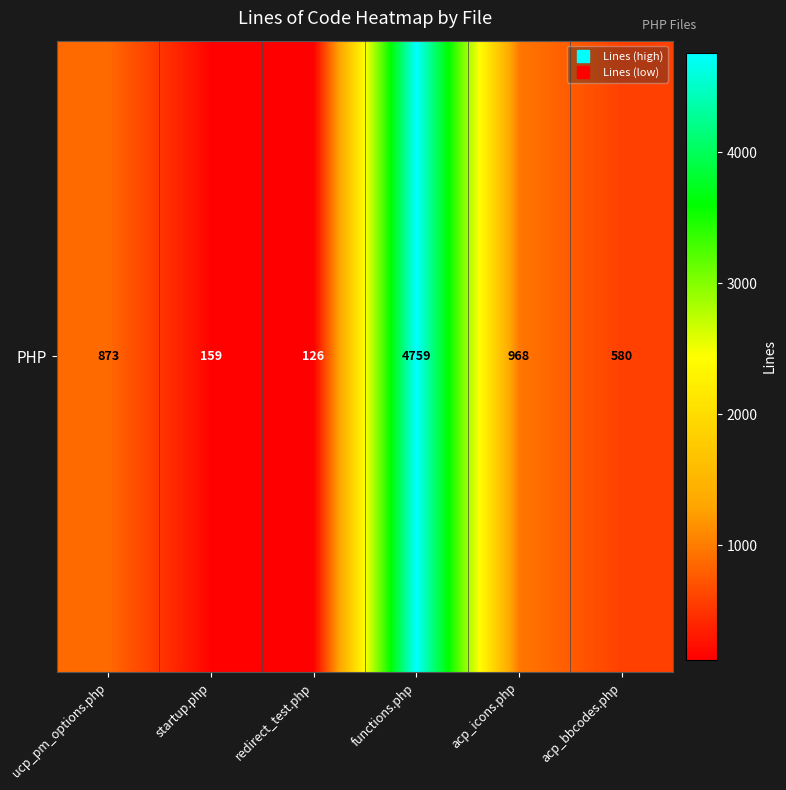

What is the change in value from startup.php to functions.php?

+4600